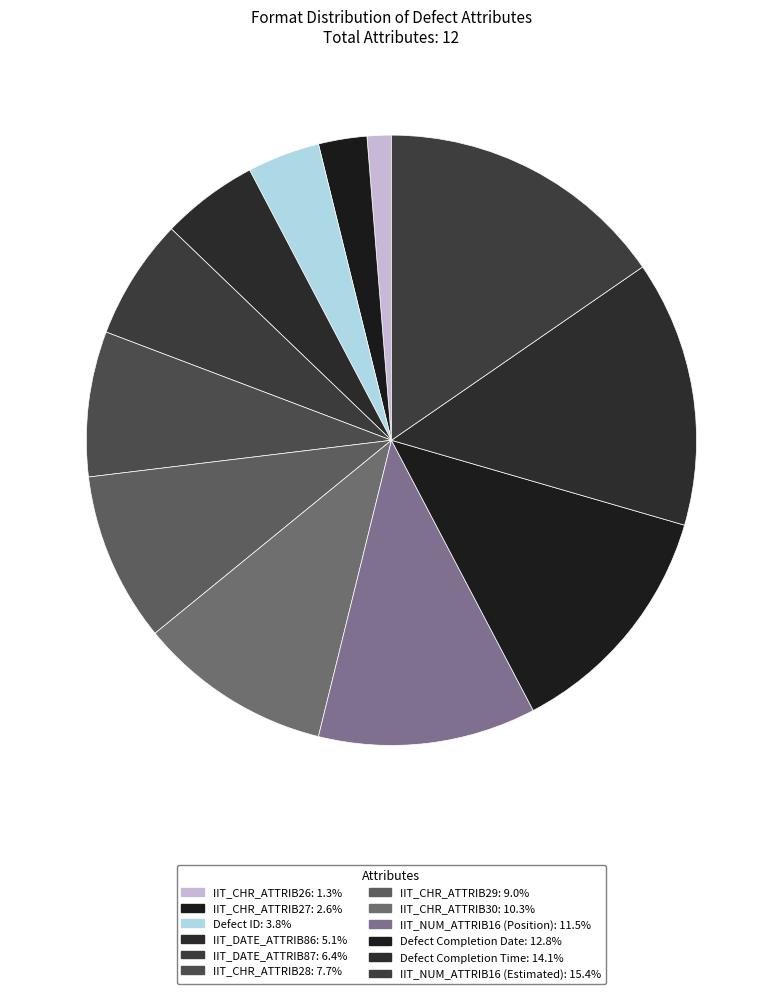

To the nearest percent, what portion does IIT_CHR_ATTRIB27 represent?

3%